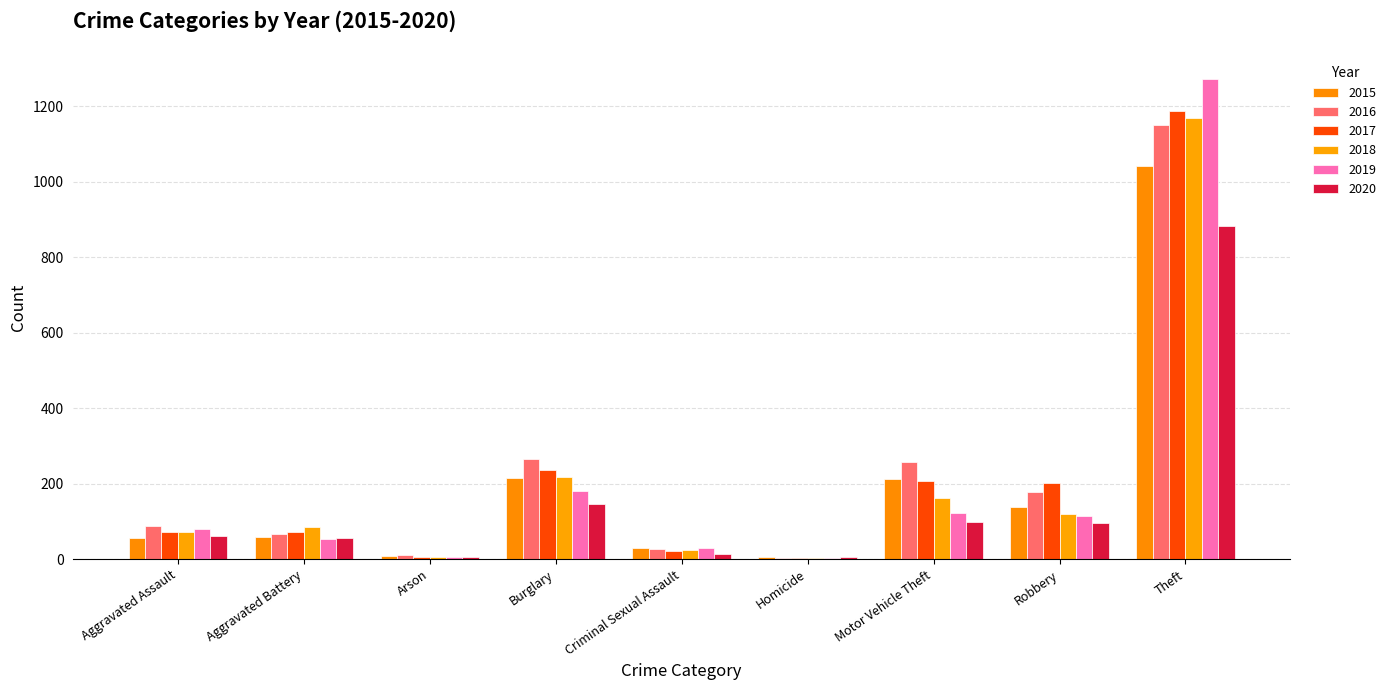

Count the number of data series in this chart.

6